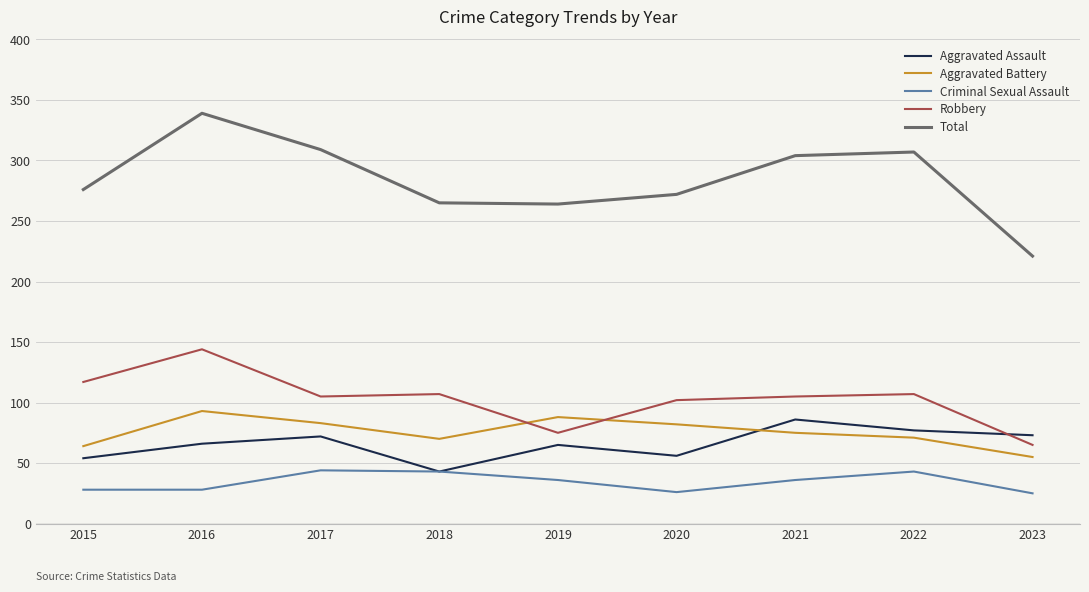

Is it true that Aggravated Assault equals 56 at 2020?

True